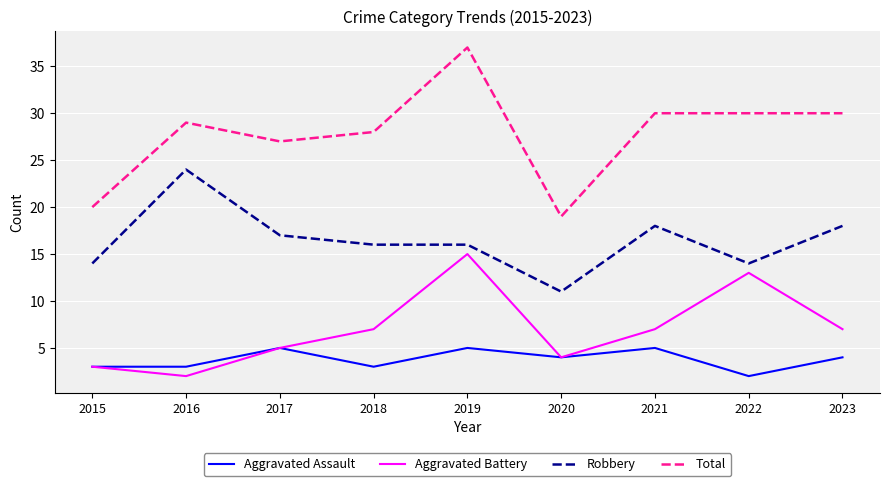

Rank the series by their maximum value, from lowest to highest.

Aggravated Assault, Aggravated Battery, Robbery, Total